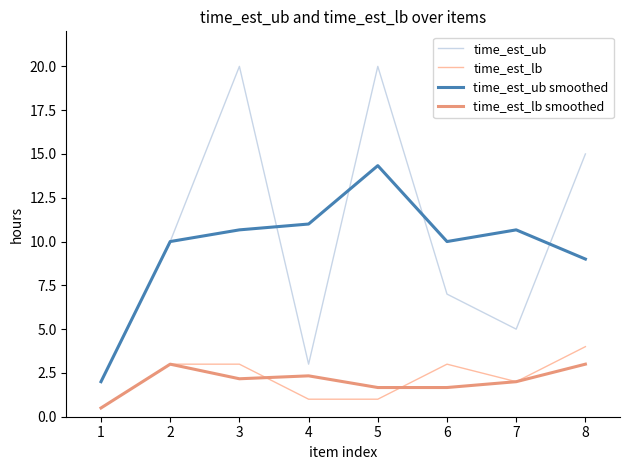

Reading left to right, what are all the values shown in this chart?

time_est_ub: 1=2.0	2=10.0	3=20.0	4=3.0	5=20.0	6=7.0	7=5.0	8=15.0
time_est_lb: 1=0.5	2=3.0	3=3.0	4=1.0	5=1.0	6=3.0	7=2.0	8=4.0
time_est_ub smoothed: 1=2.0	2=10.0	3=10.7	4=11.0	5=14.3	6=10.0	7=10.7	8=9.0
time_est_lb smoothed: 1=0.5	2=3.0	3=2.2	4=2.3	5=1.7	6=1.7	7=2.0	8=3.0